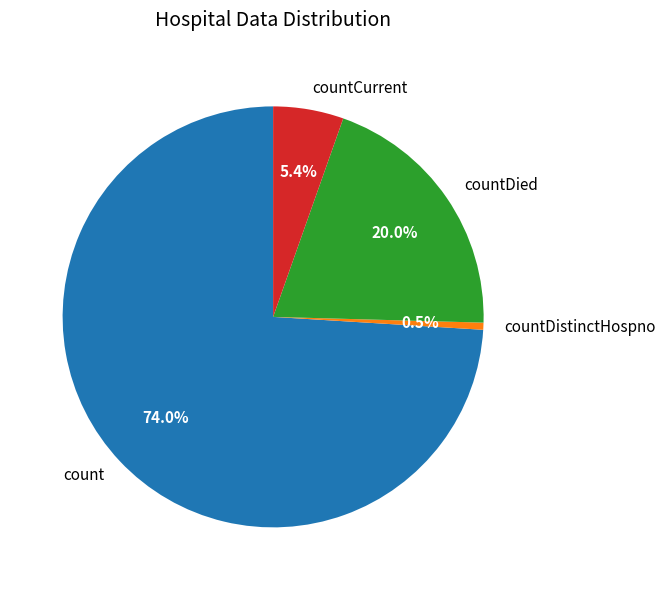

What portion of the pie excludes countDied?

80.0%